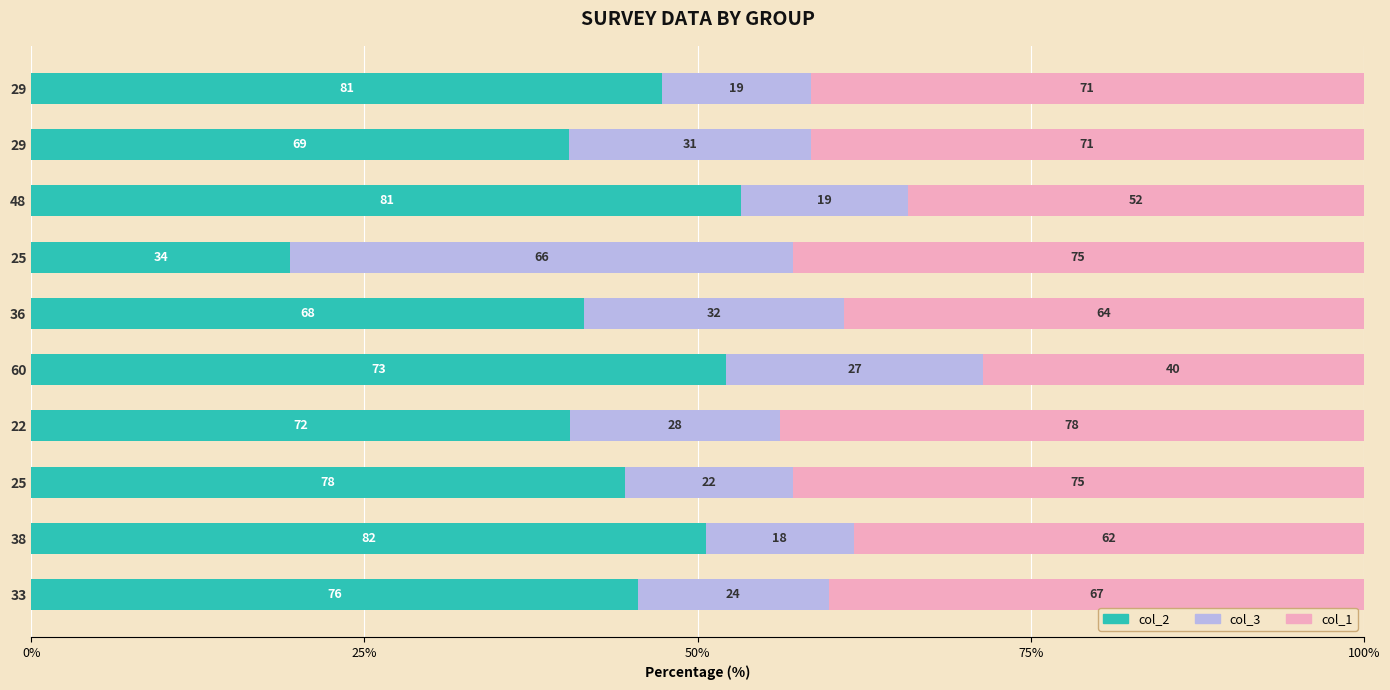

What are all the series names shown in the legend?

col_2, col_3, col_1